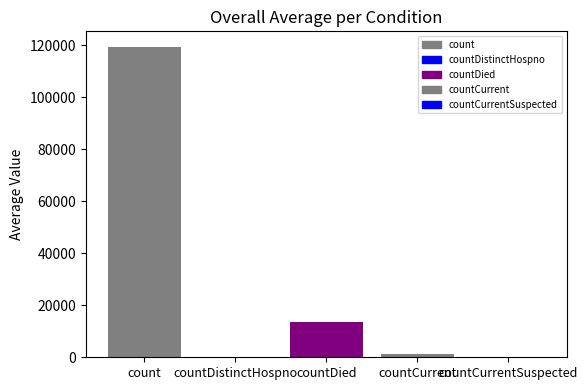

Reading right to left, what are all the values shown in this chart?

countCurrentSuspected=0	countCurrent=1188	countDied=13691	countDistinctHospno=0	count=119309